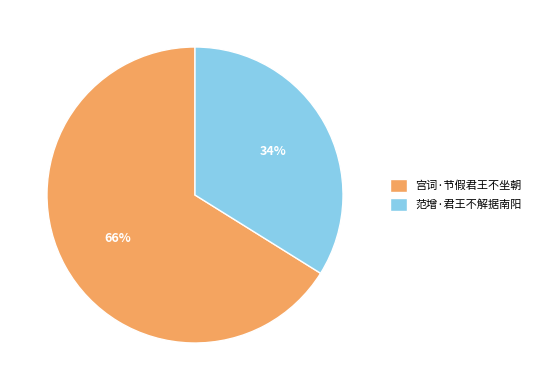

To the nearest percent, what is the difference between the 范增·君王不解据南阳 and 宫词·节假君王不坐朝 slice percentages?

32%